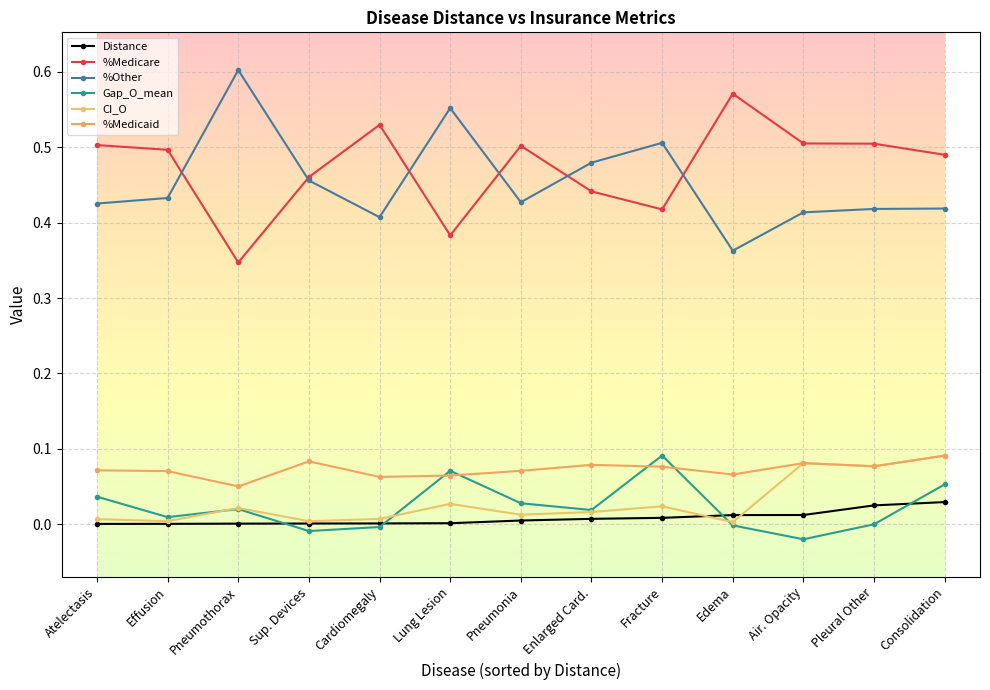

True or false: %Medicaid and %Medicare intersect in this chart.

False